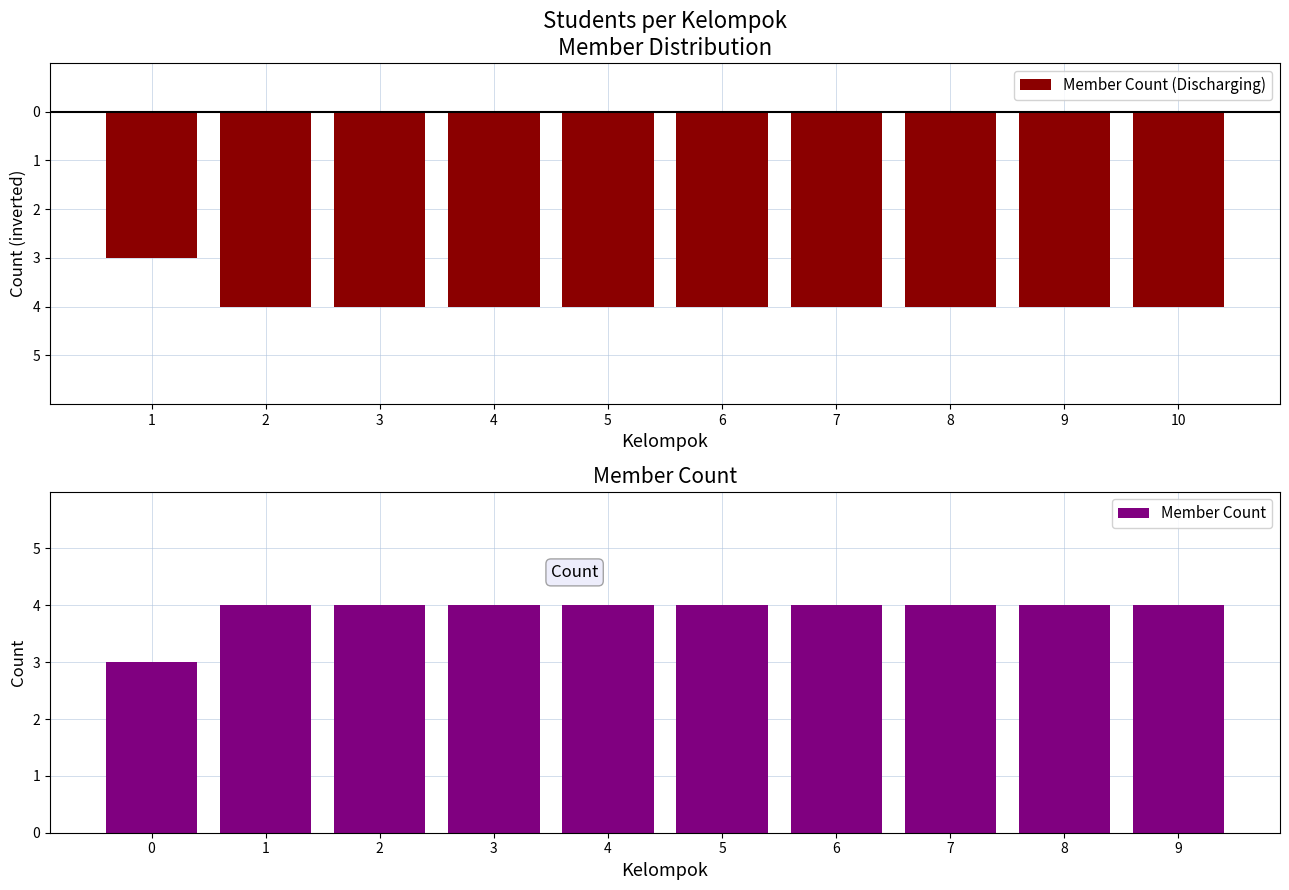

The Member Count series shows 6 at 1. True or false?

False